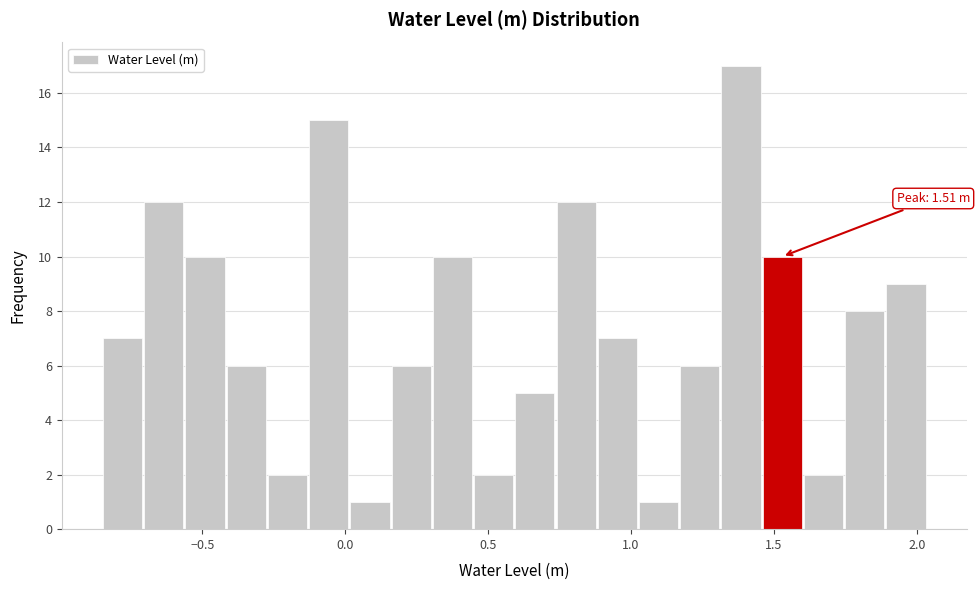

Around what value on the x-axis is the tallest bar? Give the approximate position of its centre, as read against the axis.

1.40